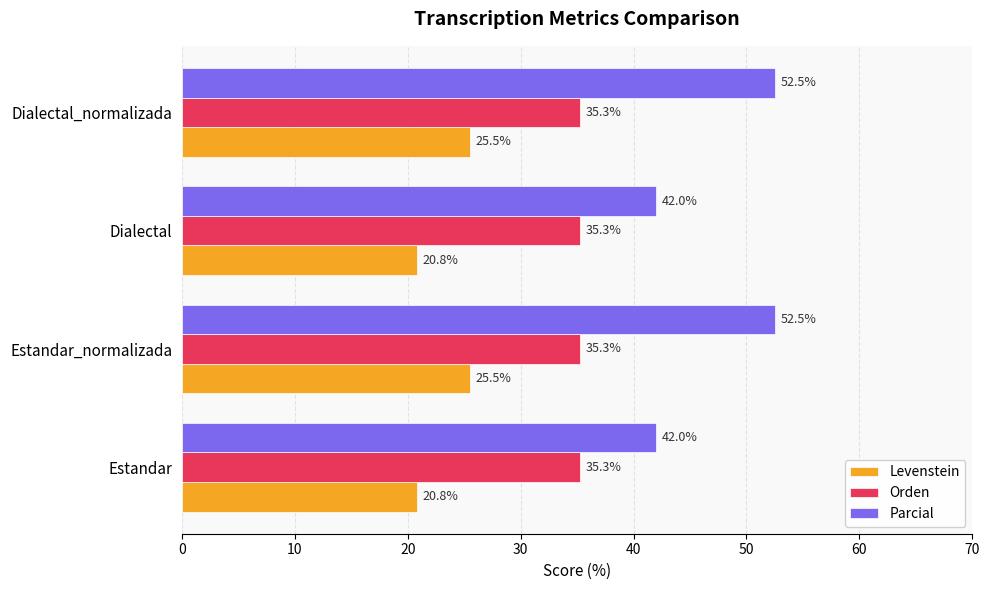

What are all the series names shown in the legend?

Levenstein, Orden, Parcial